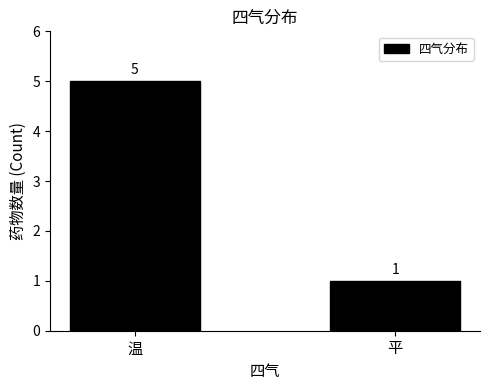

Does the chart contain any negative values?

No